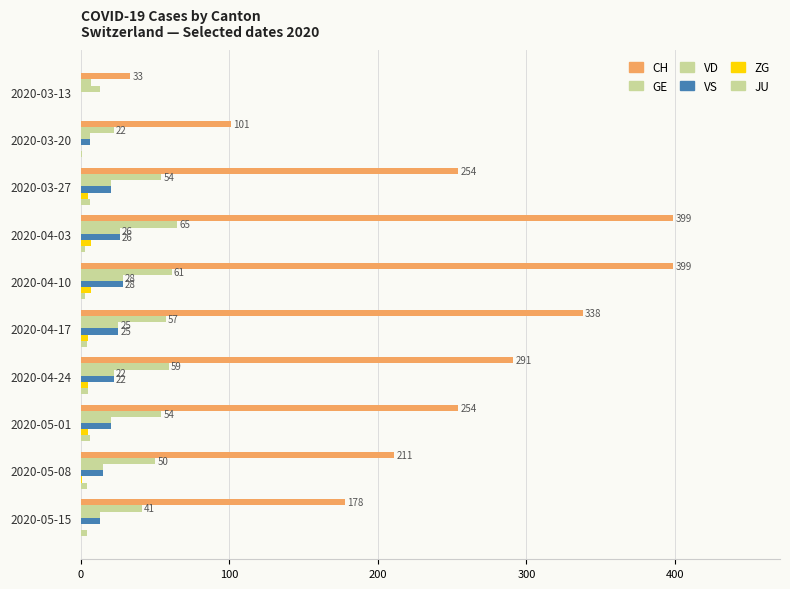

What is the difference between the maximum and second lowest values in the VS series?

22